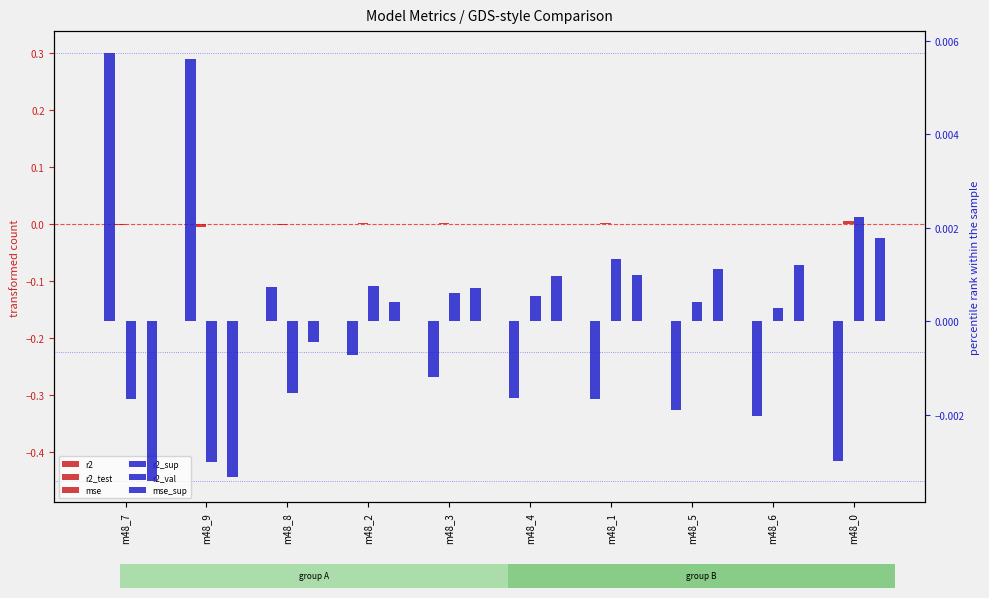

Between m48_7 and m48_2, which series saw the biggest shift?

r2_sup